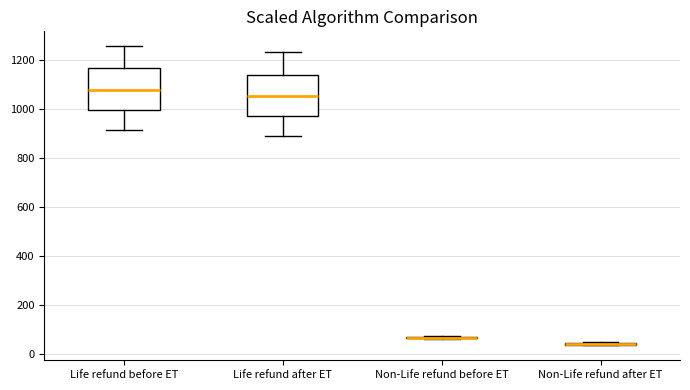

Reading left to right, read every box against the y-axis: the position of its median line, the range the box covers, and the ends of its whiskers. The values are not printed on the chart, so give them approximately, as read against the axis.

Life refund before ET: median 1080, box 1000 to 1160, whiskers 920 to 1260
Life refund after ET: median 1060, box 980 to 1140, whiskers 900 to 1240
Non-Life refund before ET: box collapsed to a line at 60, whiskers 60 to 80
Non-Life refund after ET: box collapsed to a line at 40, whiskers 40 to 40